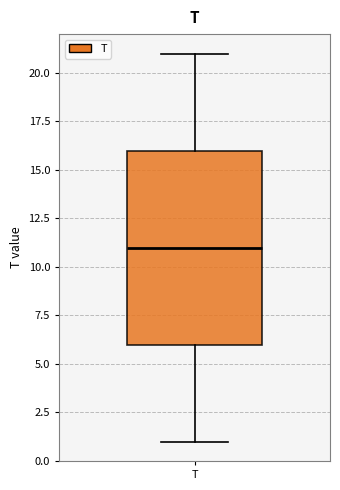

Where does the upper whisker of the box for T end on the y-axis? The values are not printed on the chart, so give them approximately, as read against the axis.

21